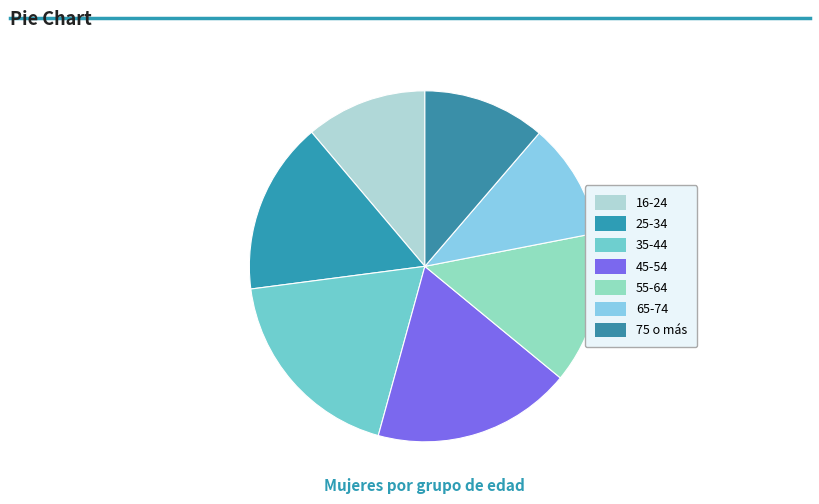

Count the number of slices in the pie.

7